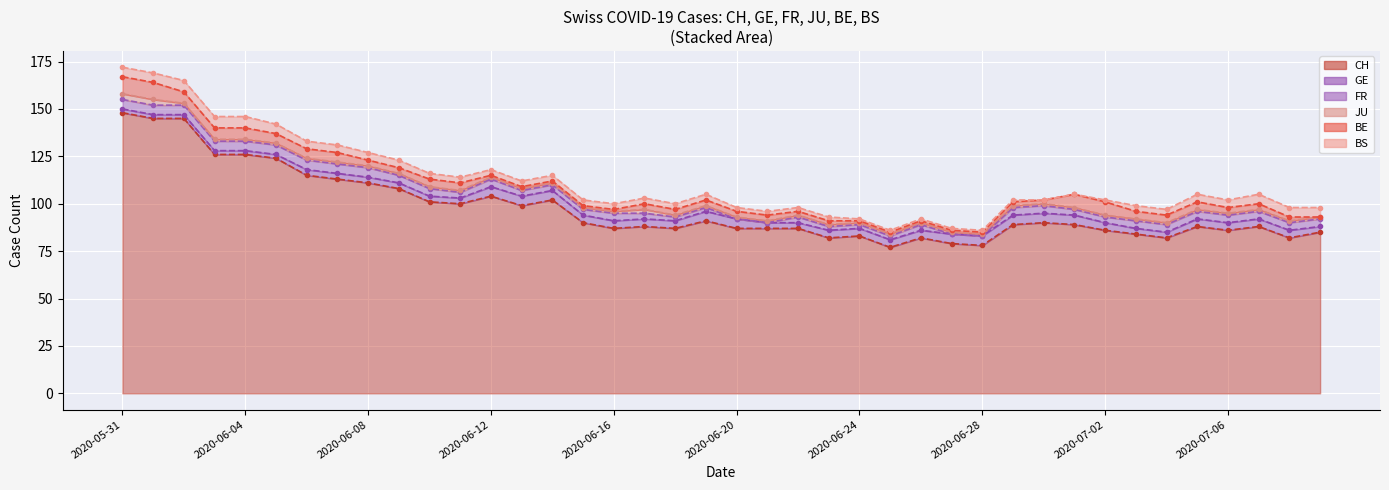

At how many categories does at least one series exceed 86?

28